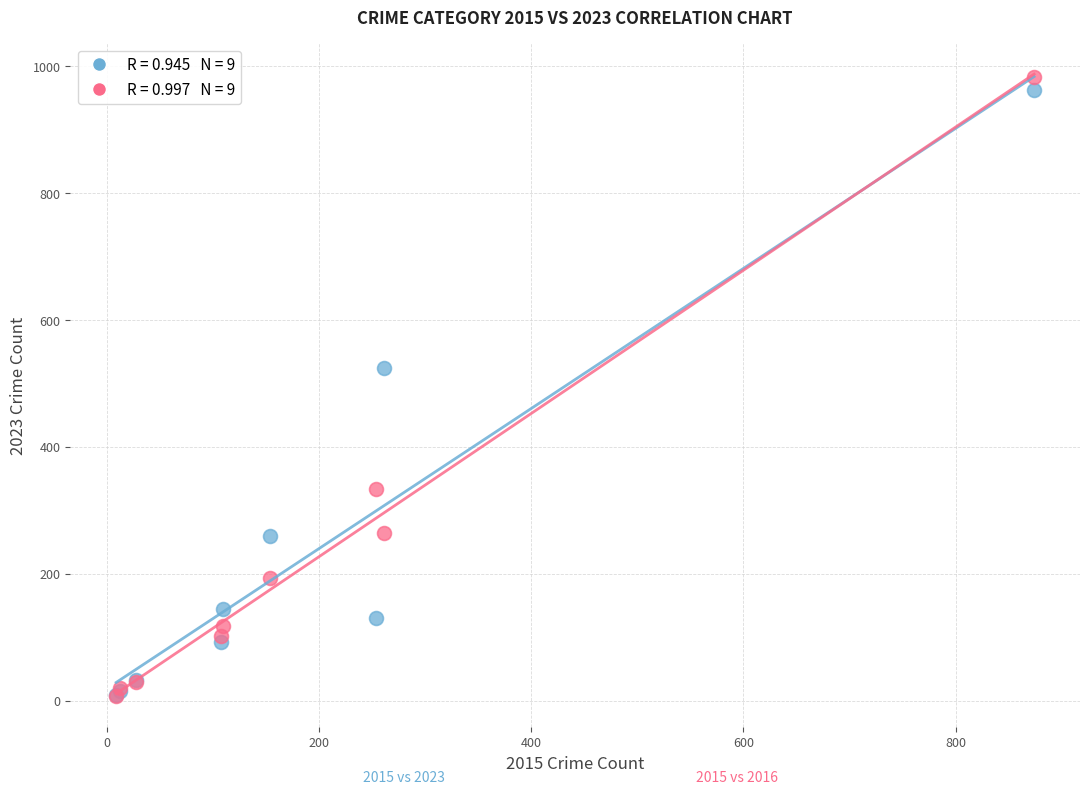

Across all series, what Y value is closest to 495?

524